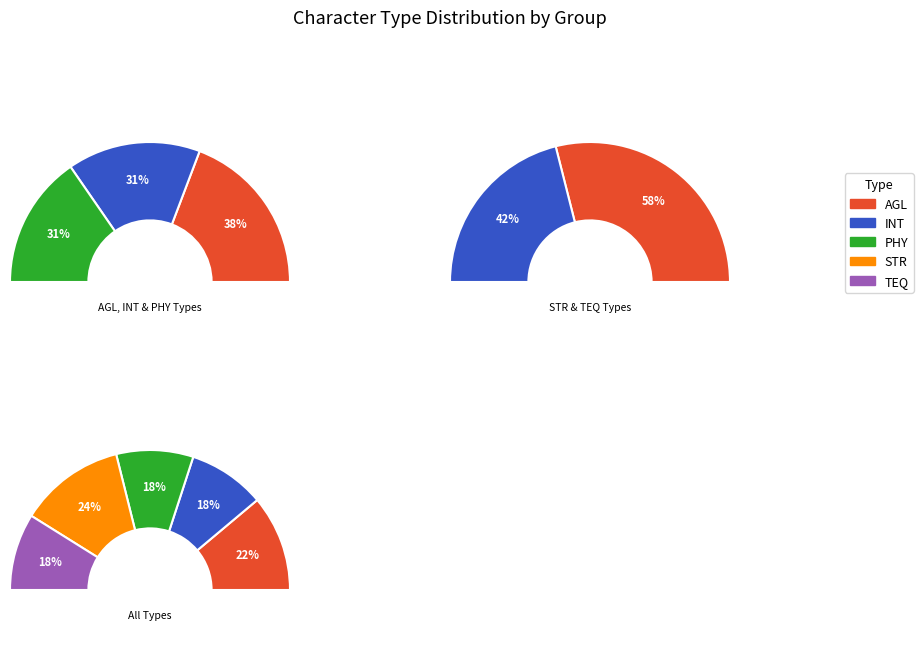

To the nearest percent, what portion does PHY represent?

18%